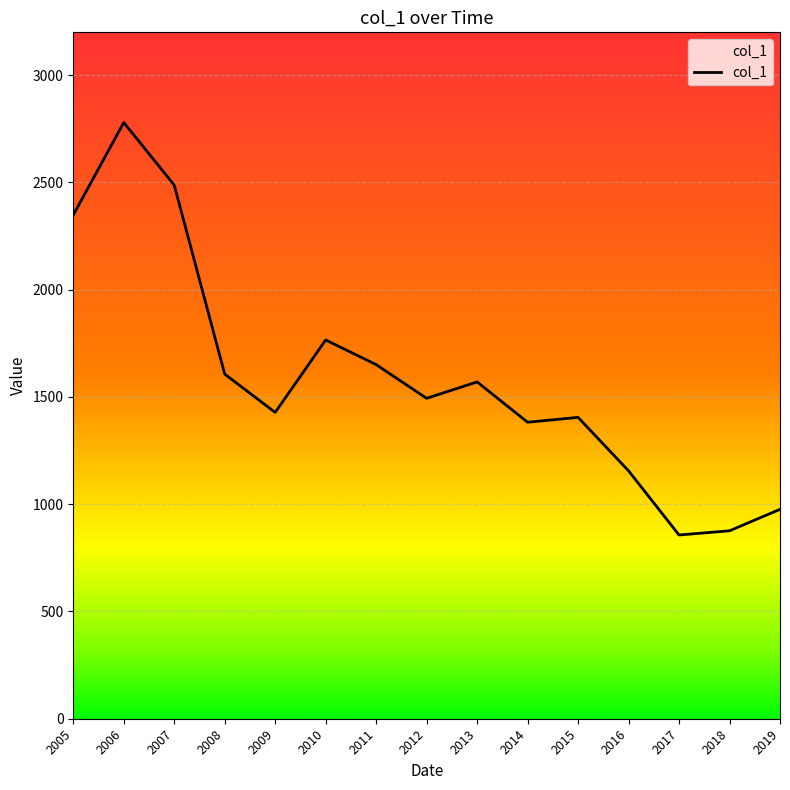

Is it true that the value at 2011 is 696.8?

False